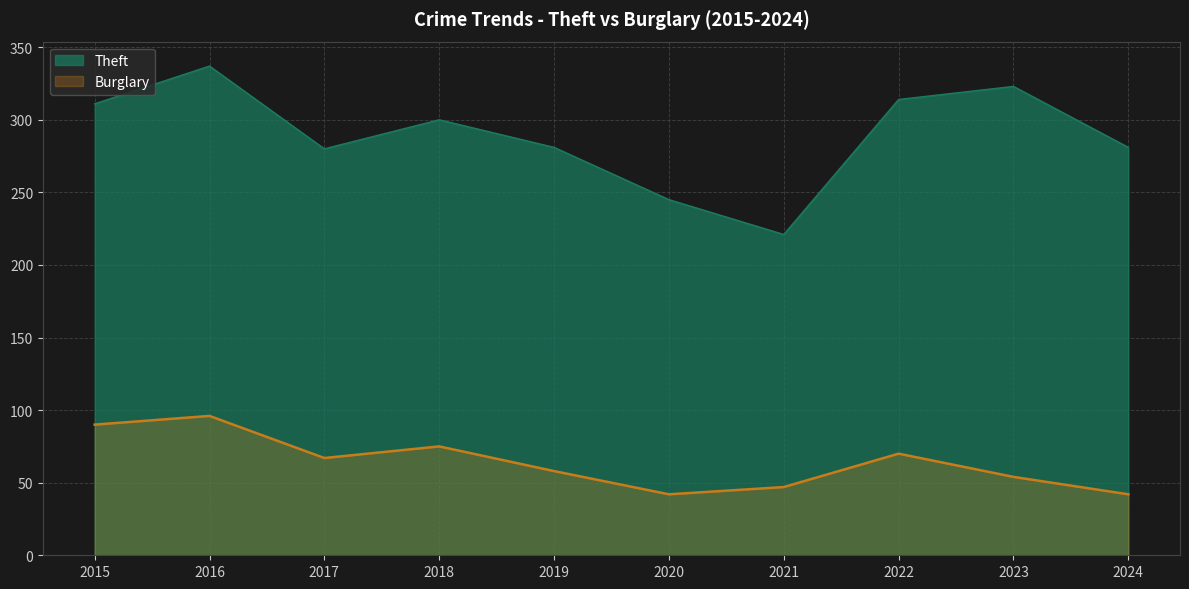

Reading left to right, list all the values displayed in this chart.

Theft: 2015=311	2016=337	2017=280	2018=300	2019=281	2020=245	2021=221	2022=314	2023=323	2024=281
Burglary: 2015=90	2016=96	2017=67	2018=75	2019=58	2020=42	2021=47	2022=70	2023=54	2024=42